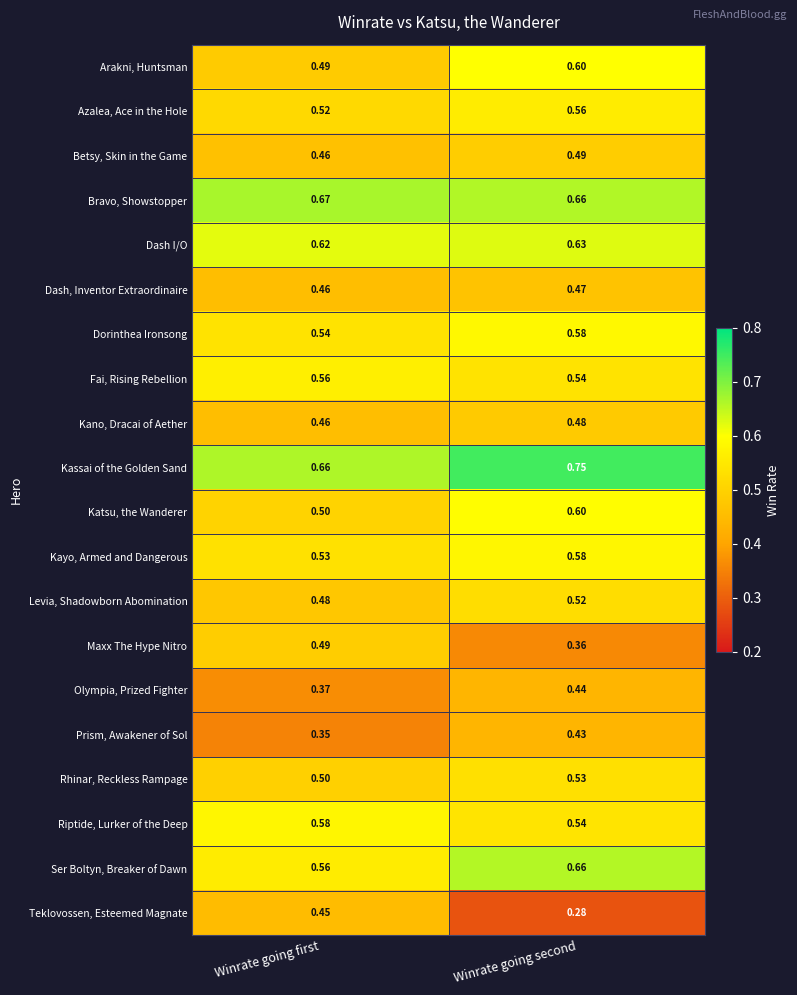

Is the value of Rhinar, Reckless Rampage at Winrate going first greater than the value of Maxx The Hype Nitro at Winrate going second?

Yes